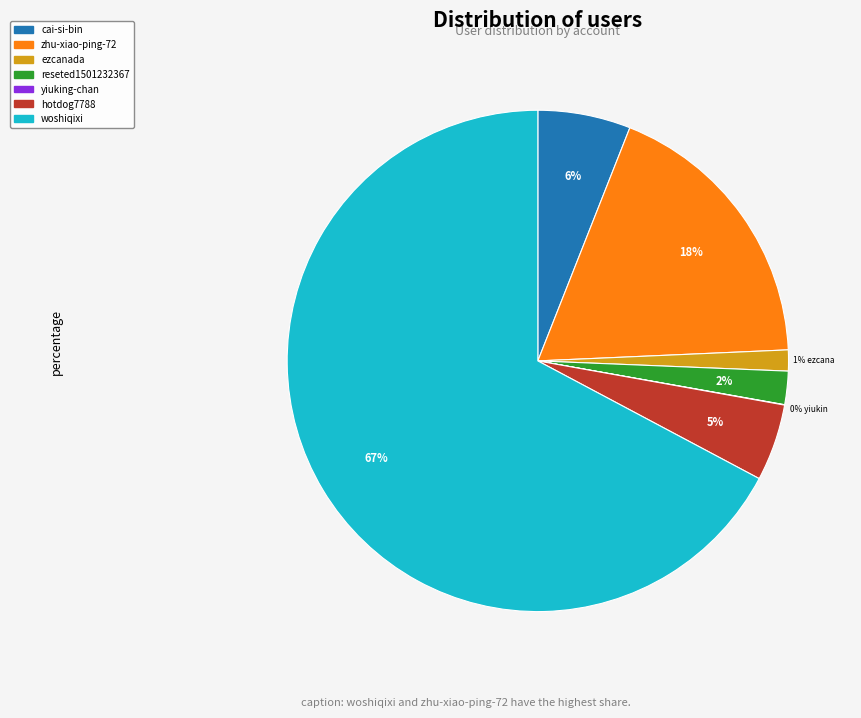

Which slice is the largest?

woshiqixi